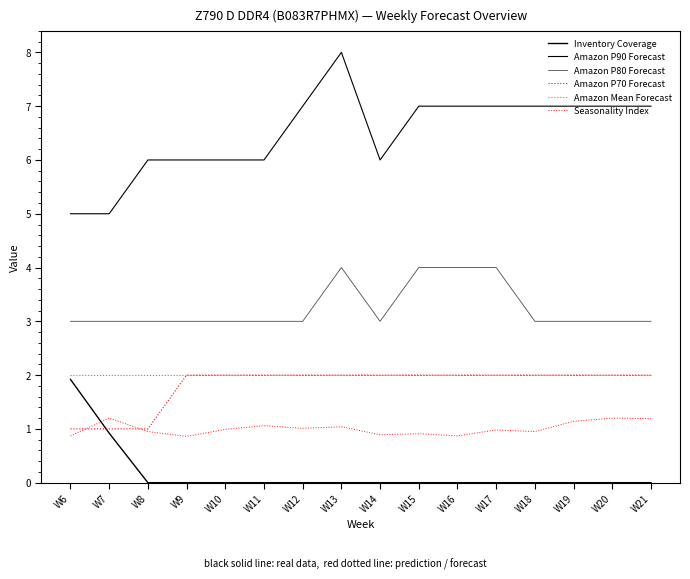

How many distinct data groups are displayed?

6